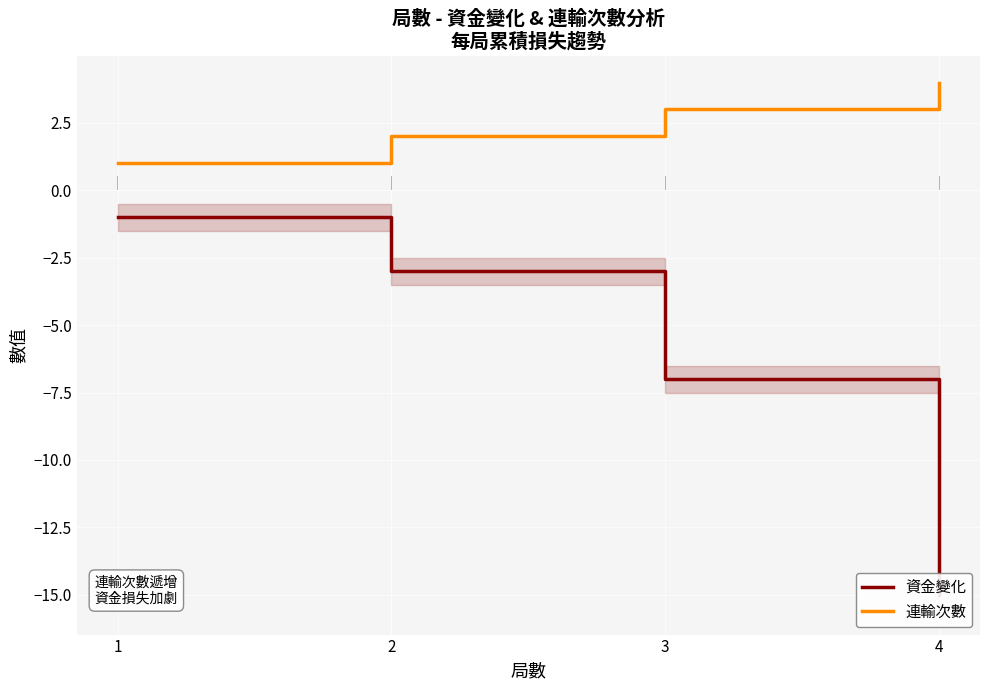

What is the sum of the 連輸次數 values at 4 and 2?

6